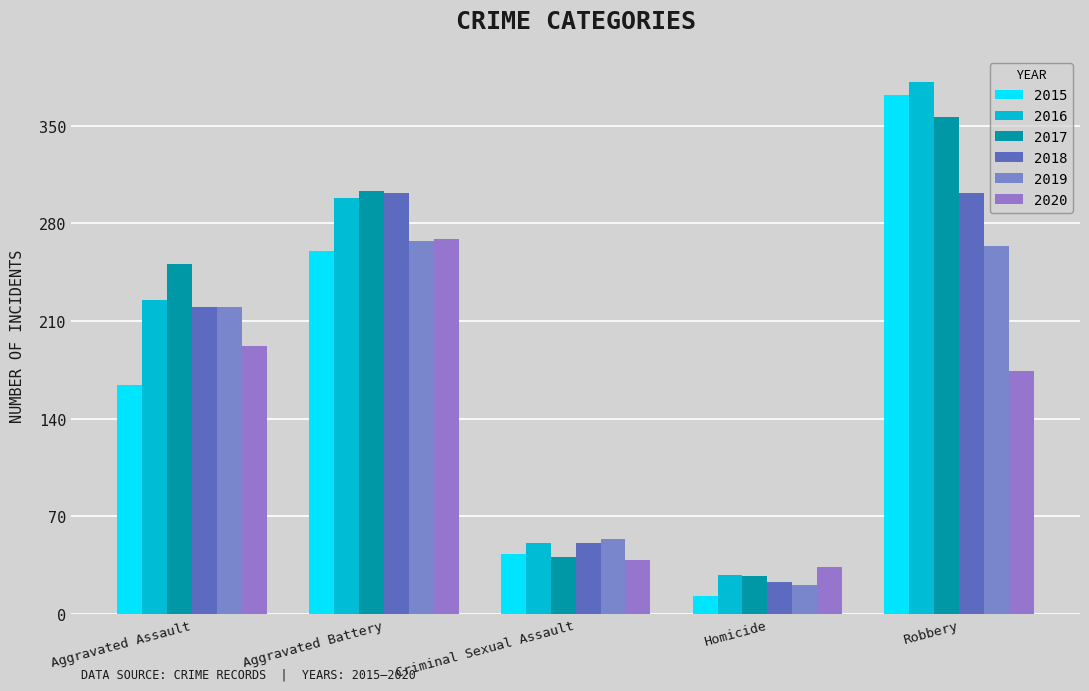

What are all the series names shown in the legend?

2015, 2016, 2017, 2018, 2019, 2020